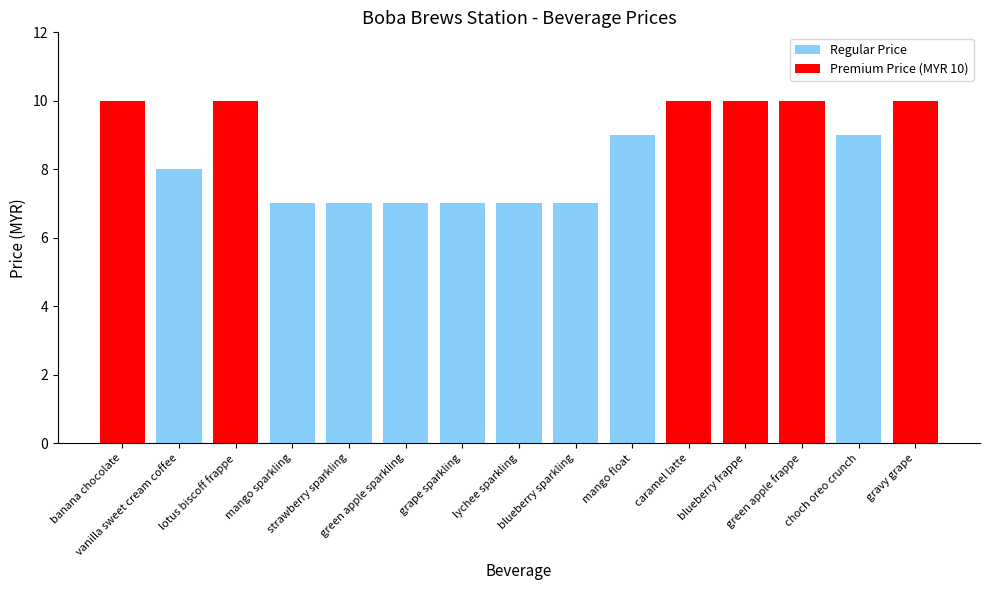

What is the smallest value displayed?

7